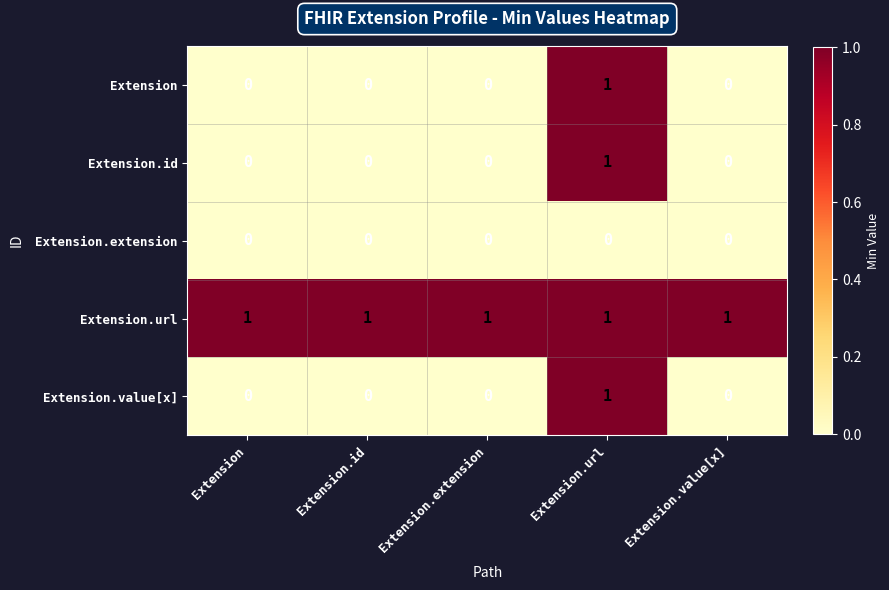

The Extension.id series shows 1 at Extension.url. True or false?

True